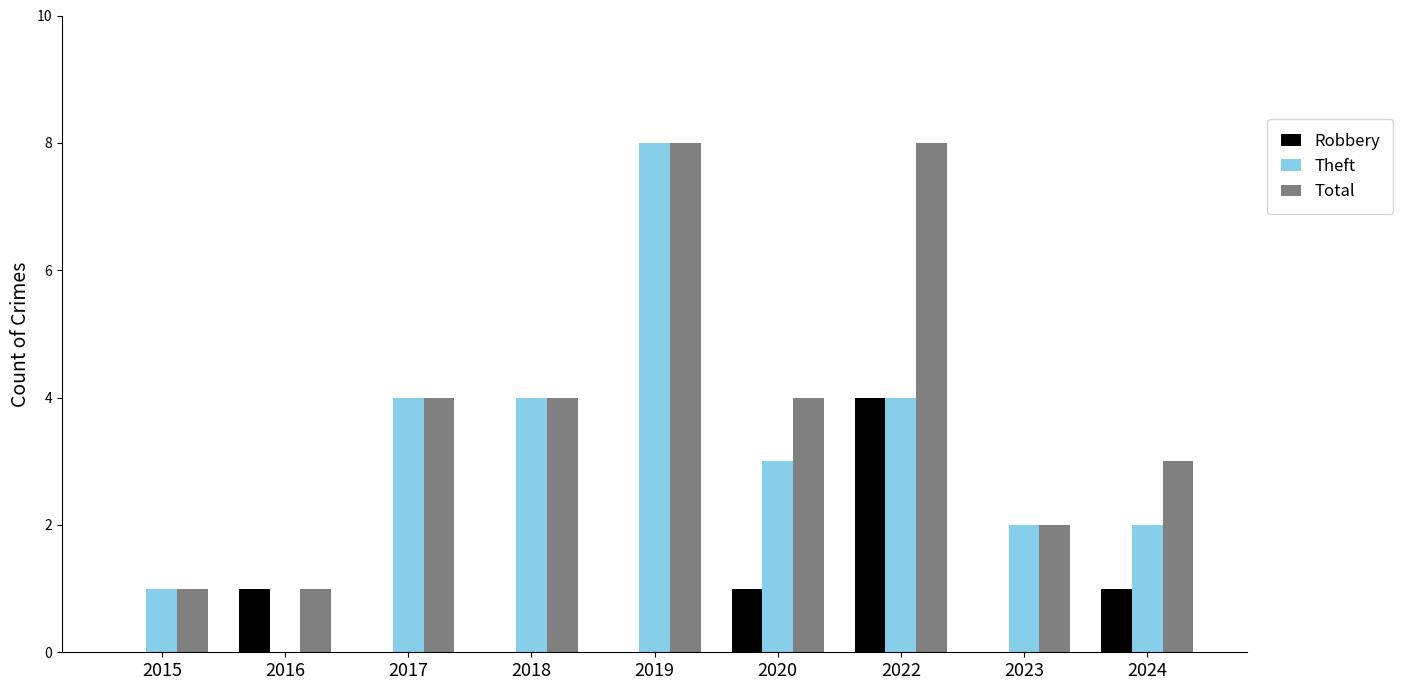

What are all the series names shown in the legend?

Robbery, Theft, Total